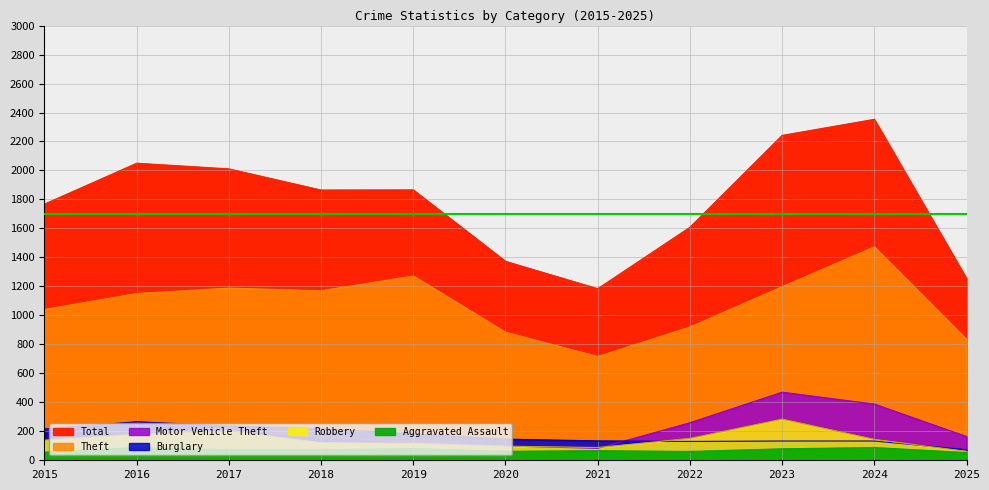

Is it true that Total equals 3633 at 2016?

False